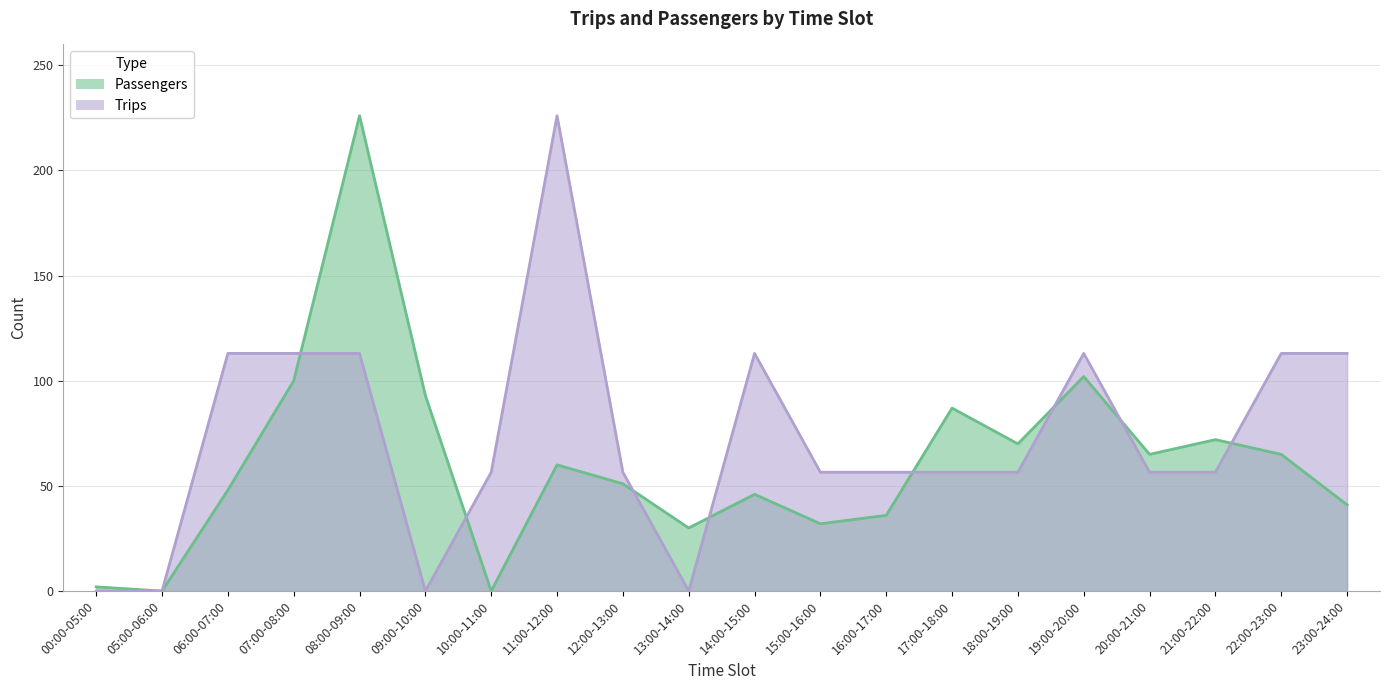

Between 07:00-08:00 and 14:00-15:00, which is larger?

07:00-08:00